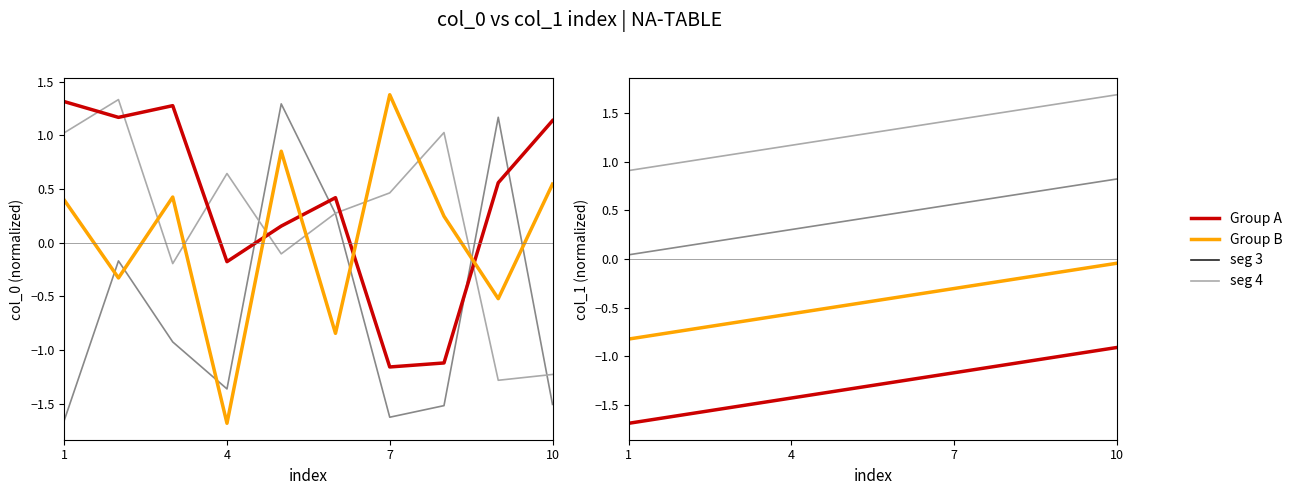

At how many categories does at least one series exceed -1?

10